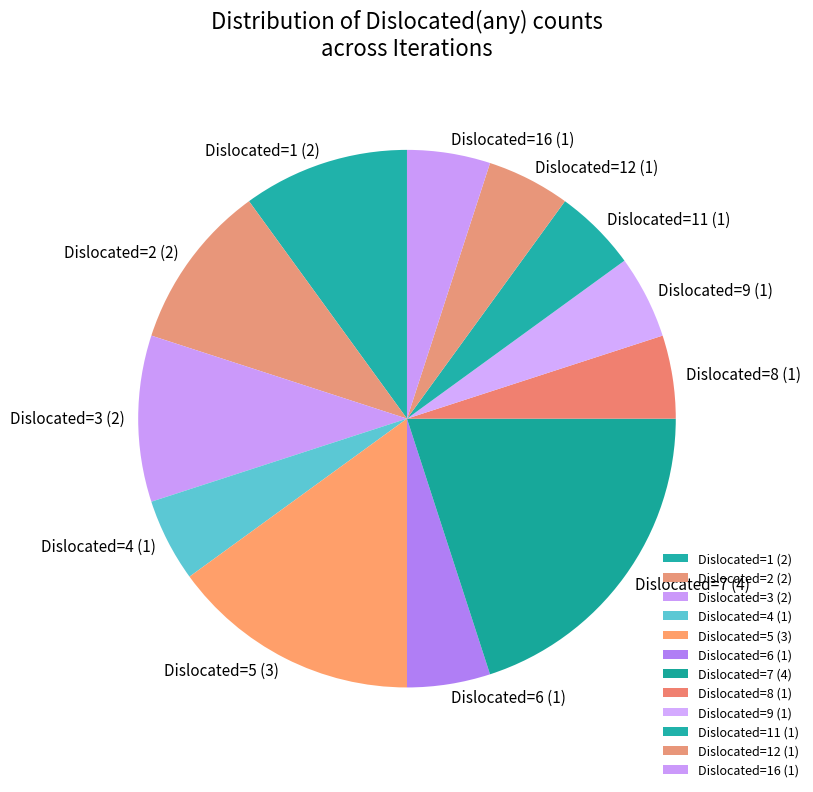

Which has a higher value, Dislocated=7 (4) or Dislocated=12 (1)?

Dislocated=7 (4)